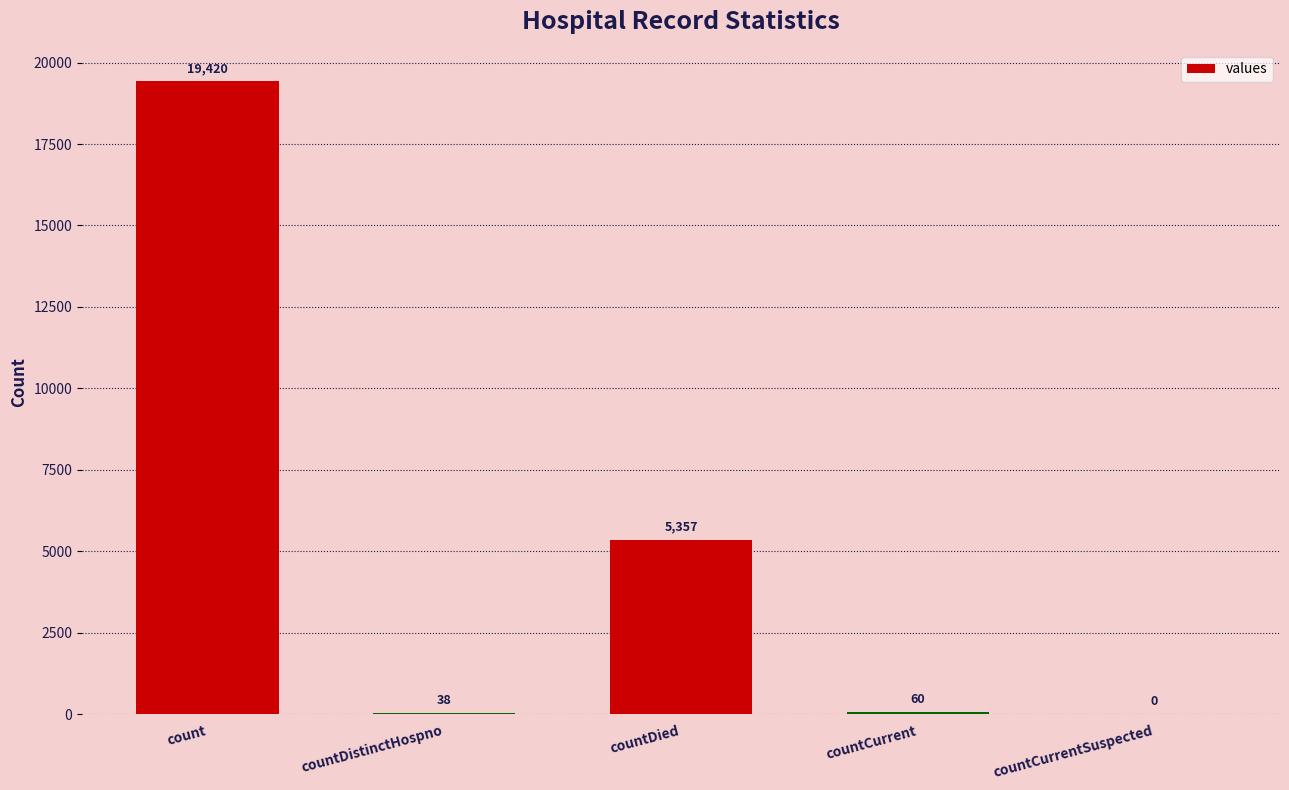

At which category does the chart reach its peak across all series?

count